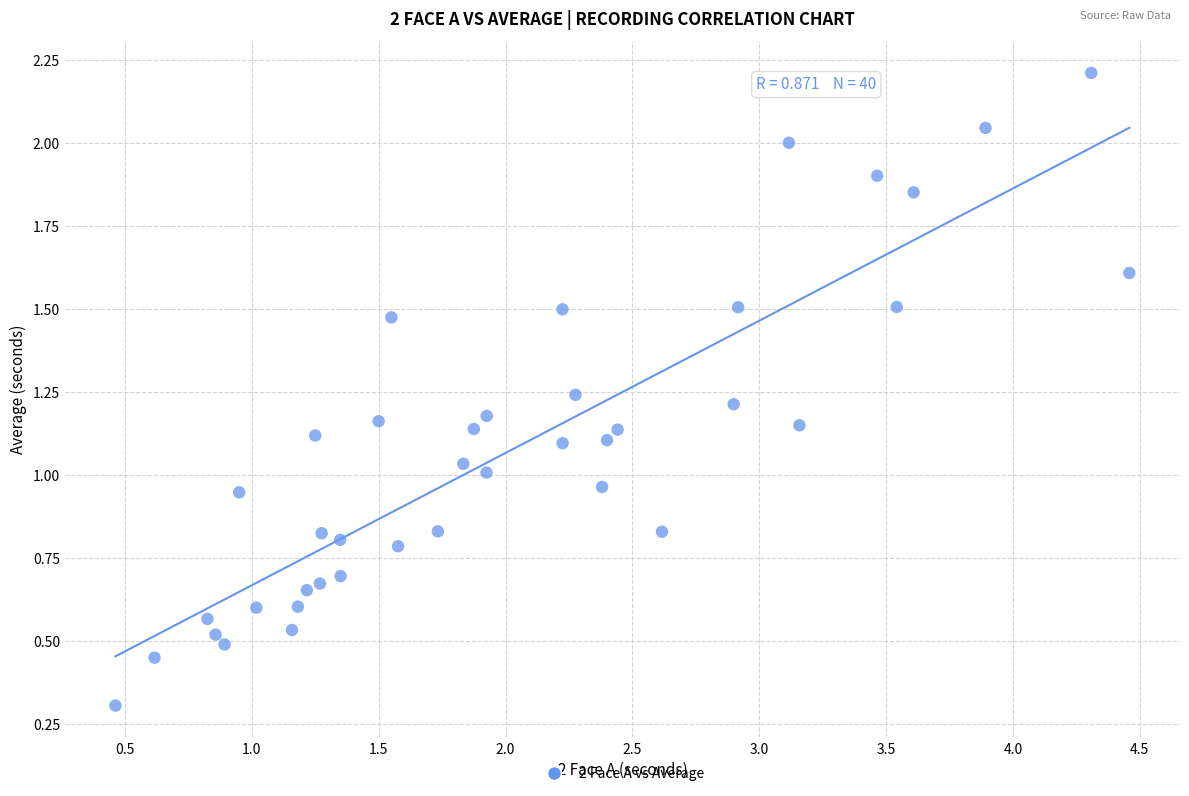

What is the range of X values (max minus min)?

4.0